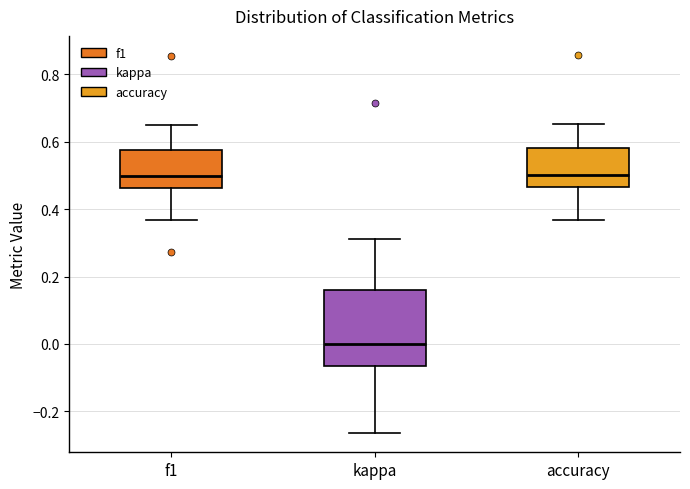

Reading left to right, read every box against the y-axis: the position of its median line, the range the box covers, and the ends of its whiskers. The values are not printed on the chart, so give them approximately, as read against the axis.

f1: median 0.50, box 0.46 to 0.58, whiskers 0.36 to 0.64
kappa: median 0.00, box -0.06 to 0.16, whiskers -0.26 to 0.32
accuracy: median 0.50, box 0.46 to 0.58, whiskers 0.36 to 0.66